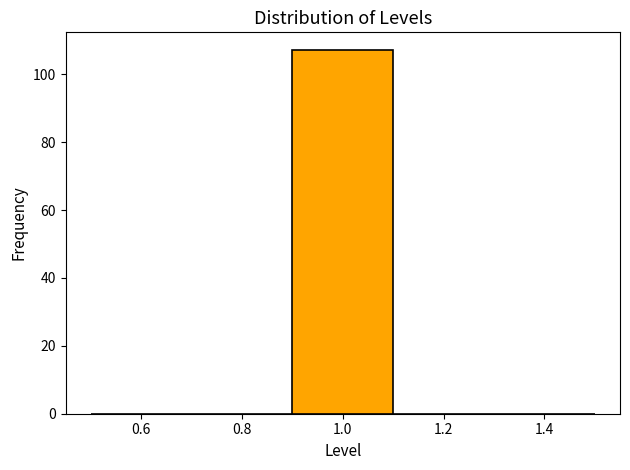

Which range on the x-axis has the tallest bar?

0.9 to 1.1